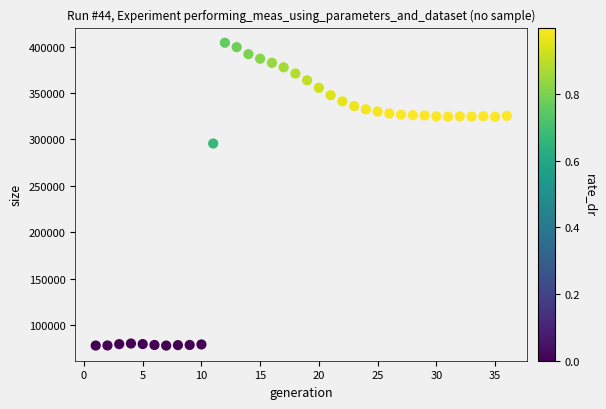

What is the range of Y values (max minus min)?

326246